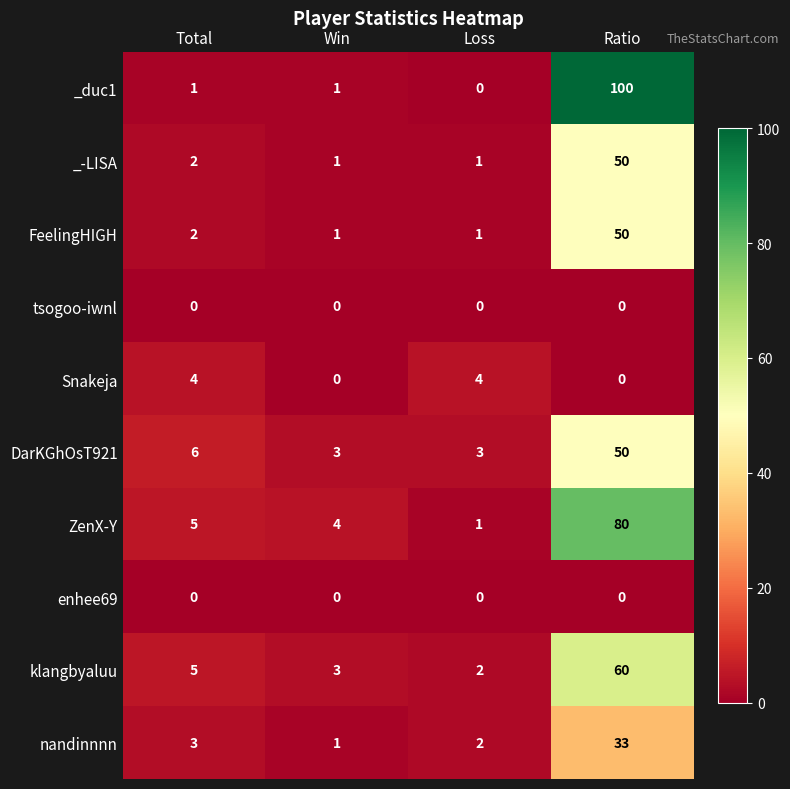

Which series changed the most between Total and Loss?

ZenX-Y